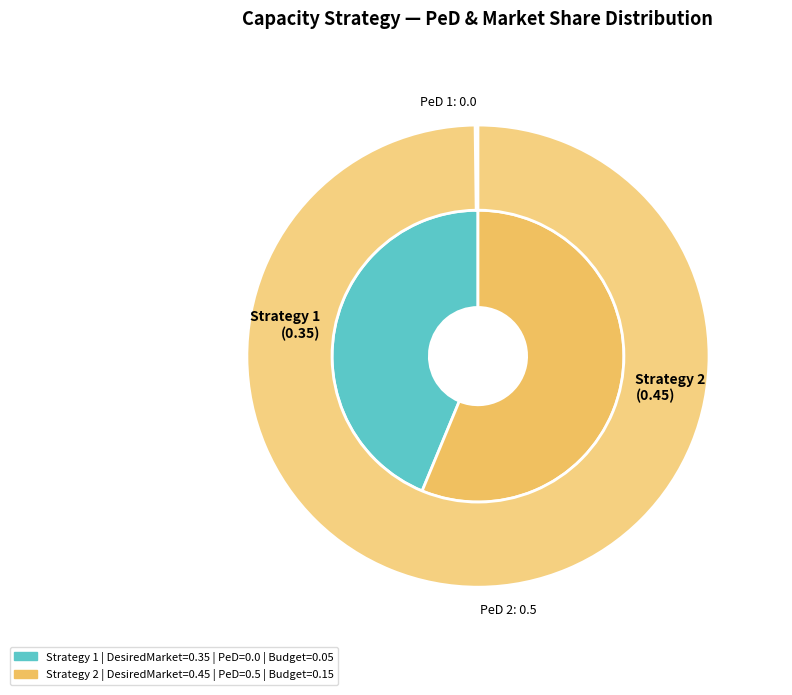

Rank the categories by value from lowest to highest.

1, 2